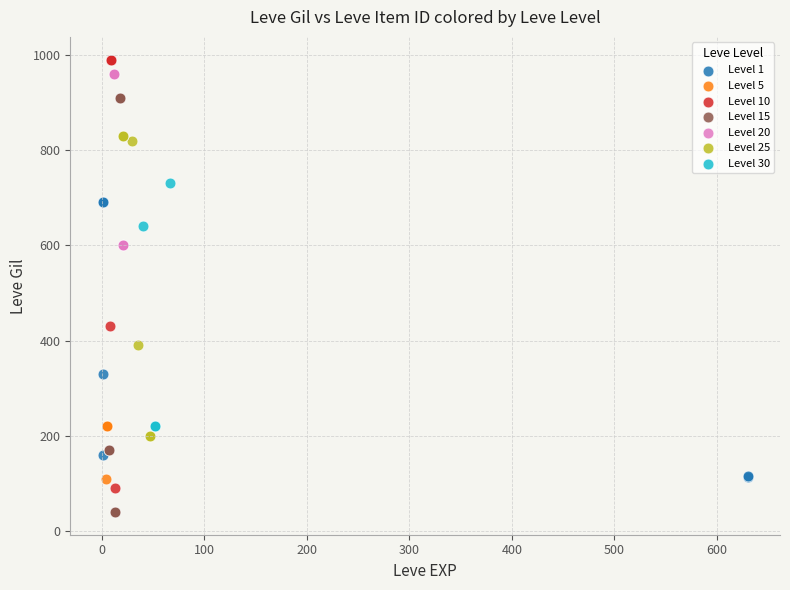

Which series contains the highest Y value?

Level 10